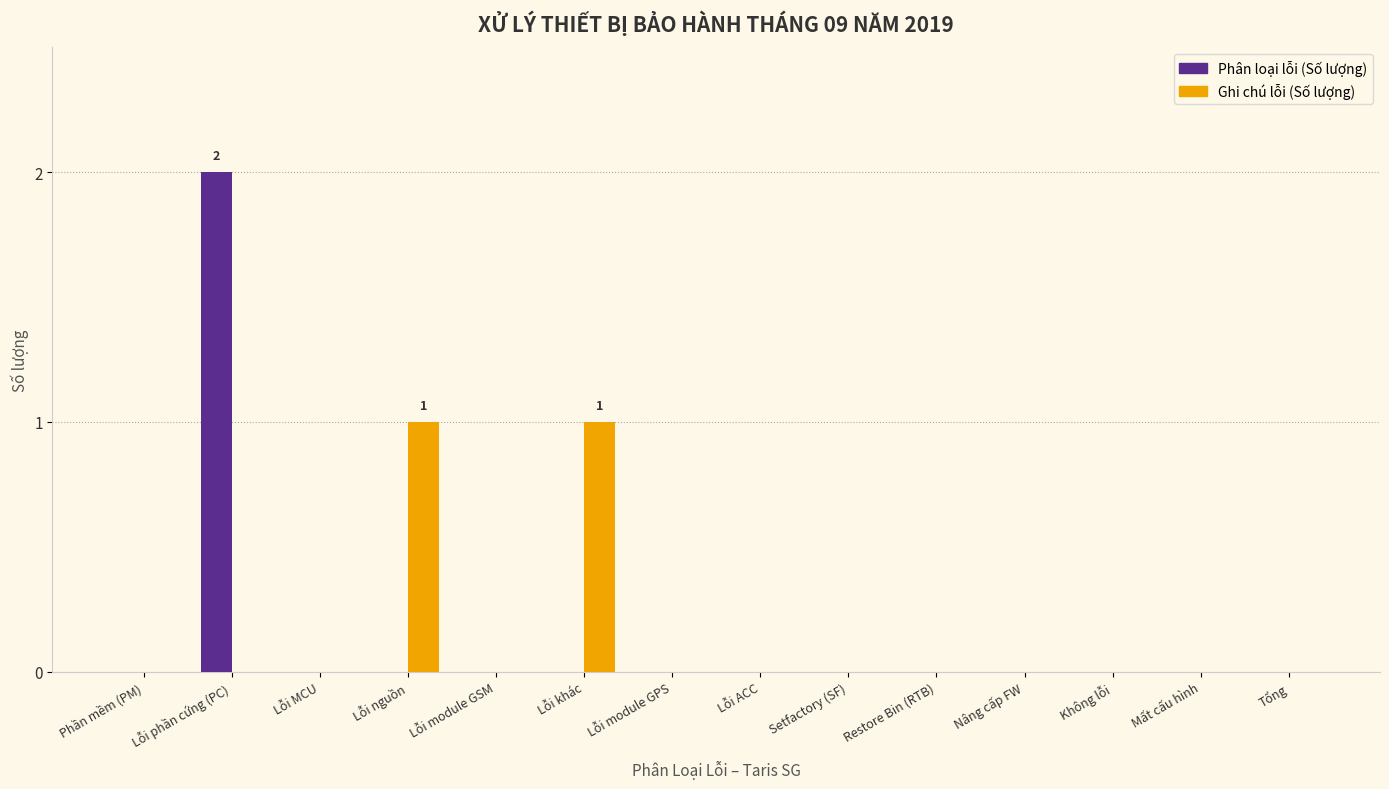

Reading left to right, list all the values displayed in this chart.

Phân loại lỗi (Số lượng): 0	2	0	0	0	0	0	0	0	0	0	0	0	0
Ghi chú lỗi (Số lượng): 0	0	0	1	0	1	0	0	0	0	0	0	0	0